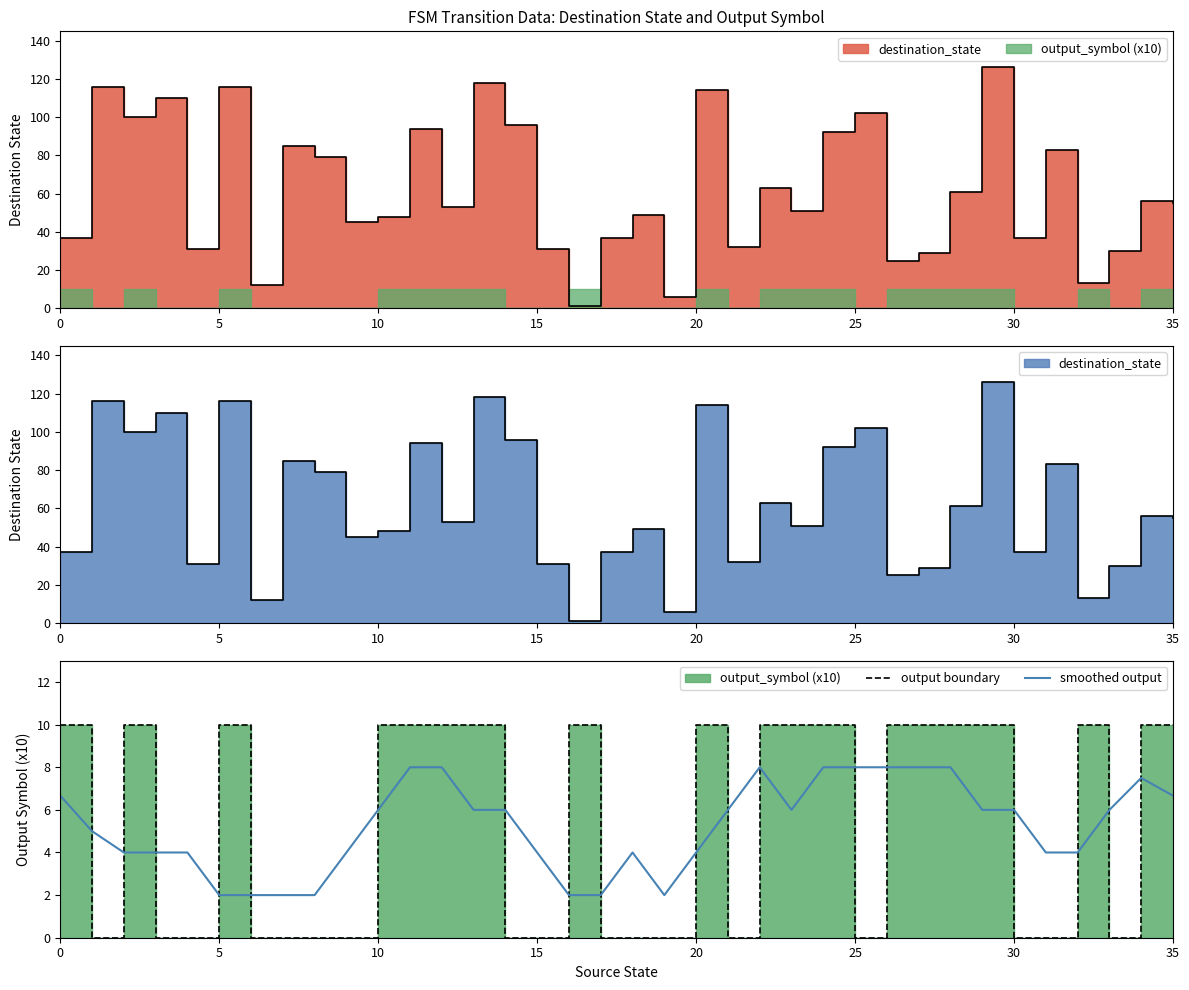

Rank the series by their average value, from lowest to highest.

smoothed output, output boundary